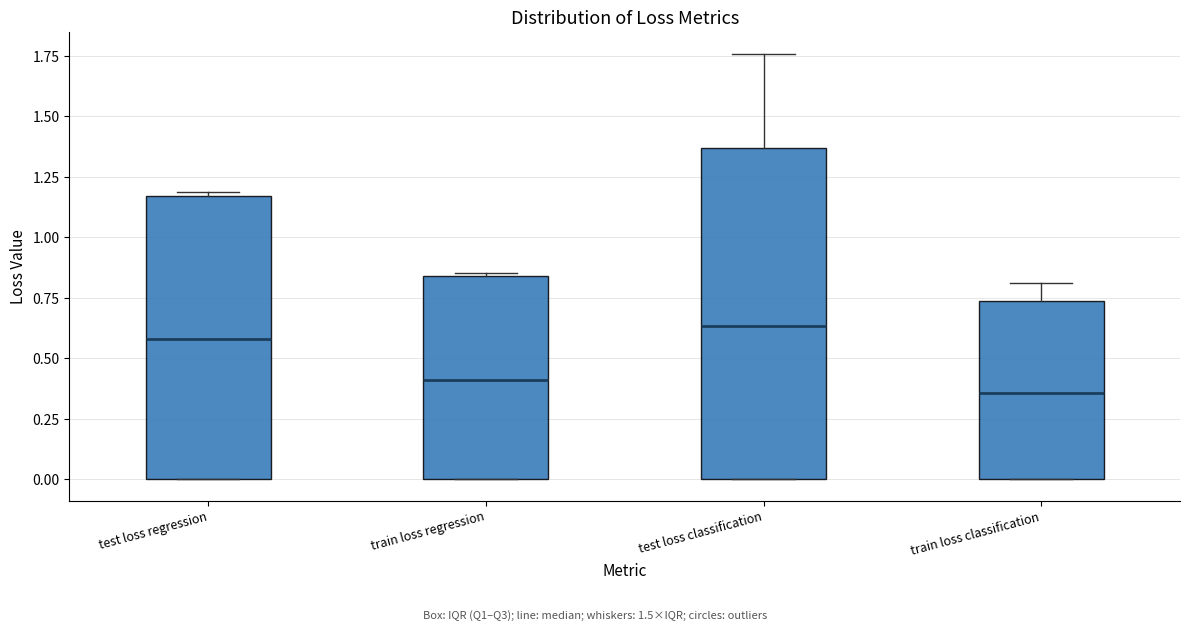

Reading left to right, read every box against the y-axis: the position of its median line, the range the box covers, and the ends of its whiskers. The values are not printed on the chart, so give them approximately, as read against the axis.

test loss regression: median 0.60, box 0.00 to 1.15, whiskers 0.00 to 1.20
train loss regression: median 0.40, box 0.00 to 0.85, whiskers 0.00 to 0.85
test loss classification: median 0.65, box 0.00 to 1.35, whiskers 0.00 to 1.75
train loss classification: median 0.35, box 0.00 to 0.75, whiskers 0.00 to 0.80